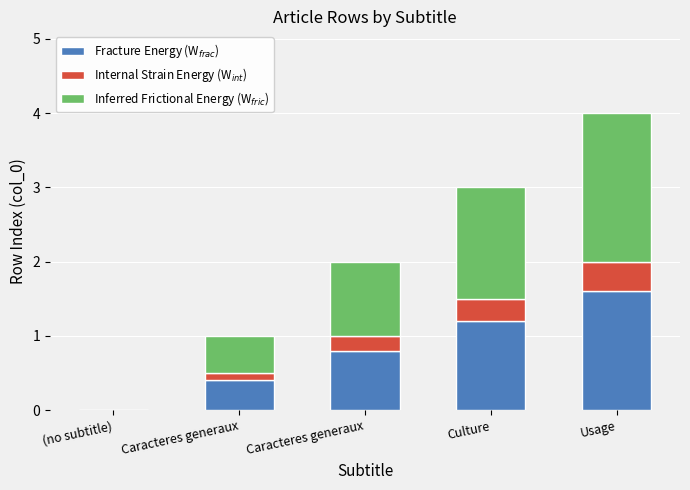

What are all the series names shown in the legend?

Fracture Energy (W$_{frac}$), Internal Strain Energy (W$_{int}$), Inferred Frictional Energy (W$_{fric}$)